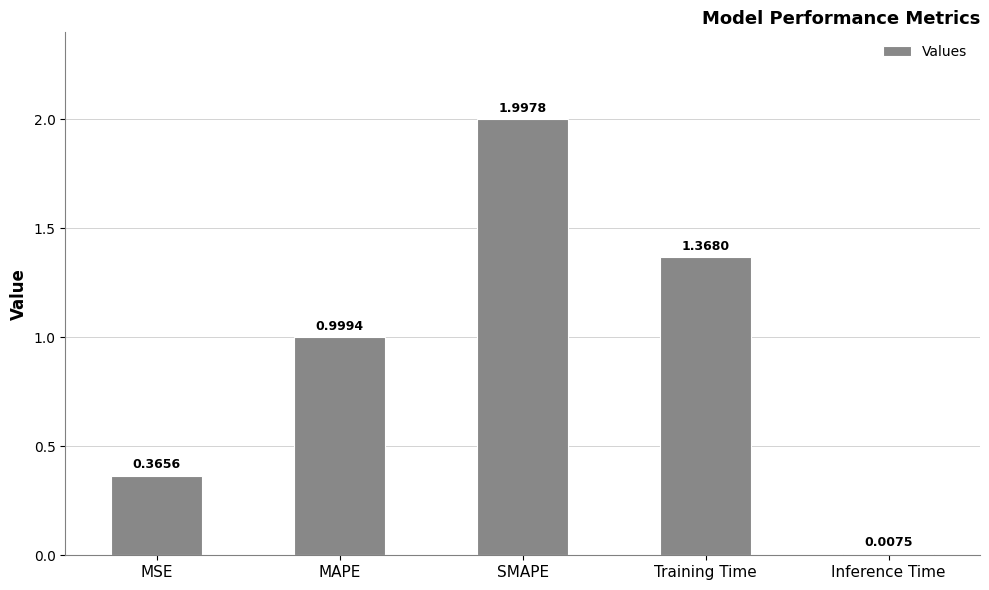

What is the maximum value shown in the chart?

2.0